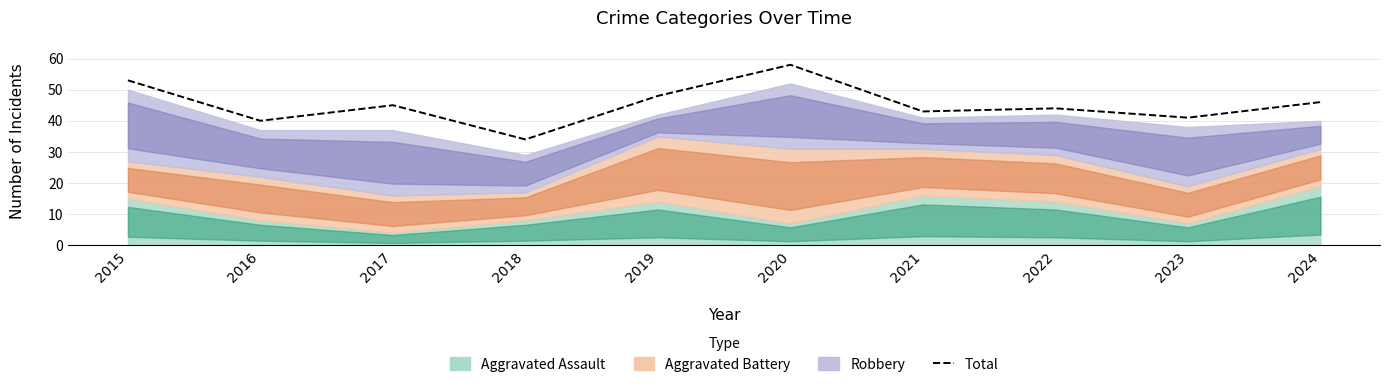

Is it true that the value at 2023 is 41?

True